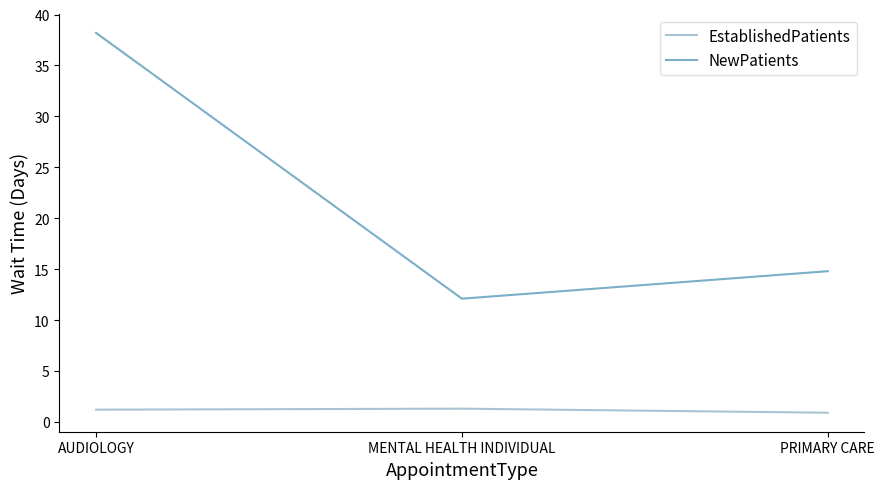

What is the maximum value for EstablishedPatients?

1.3